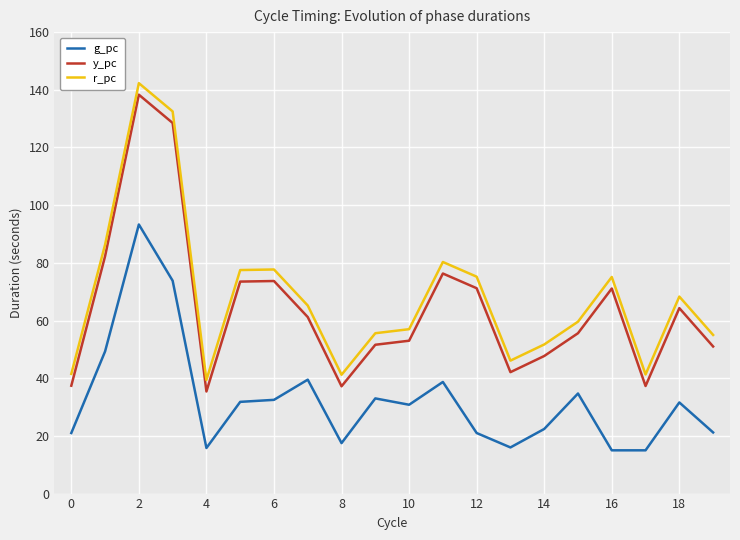

True or false: y_pc and r_pc cross at least once.

False